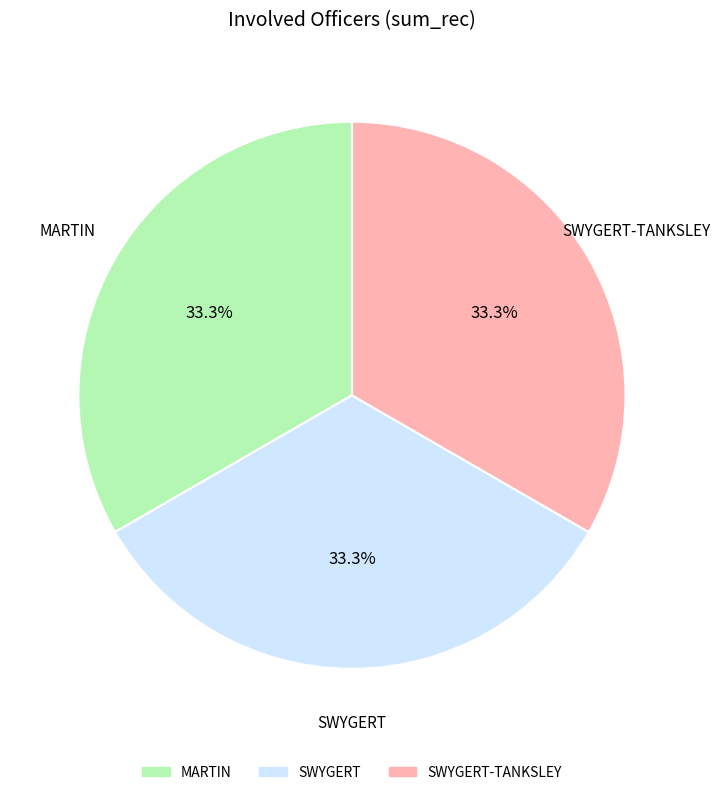

Is there any slice that represents more than half of the pie?

No